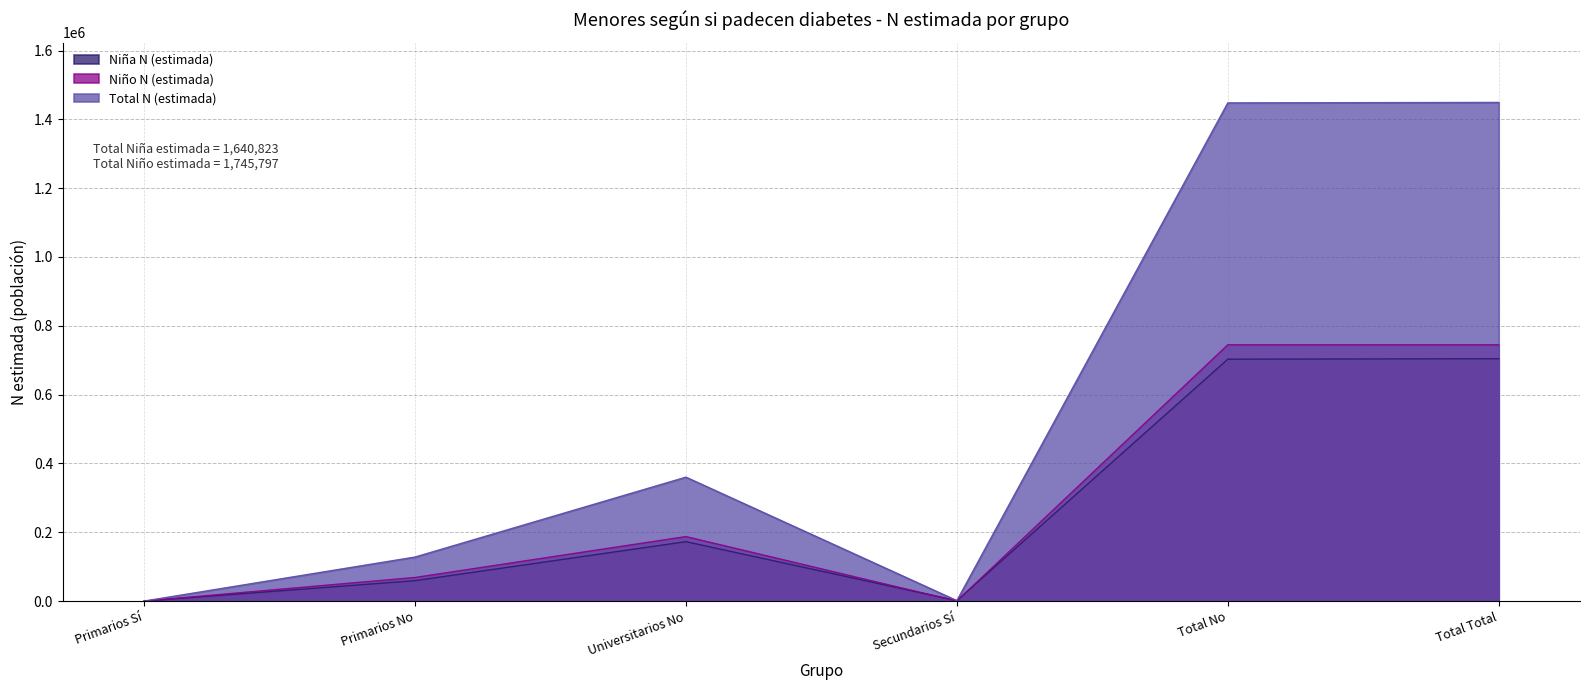

What is the average value of the Niña N (estimada) series?

273470